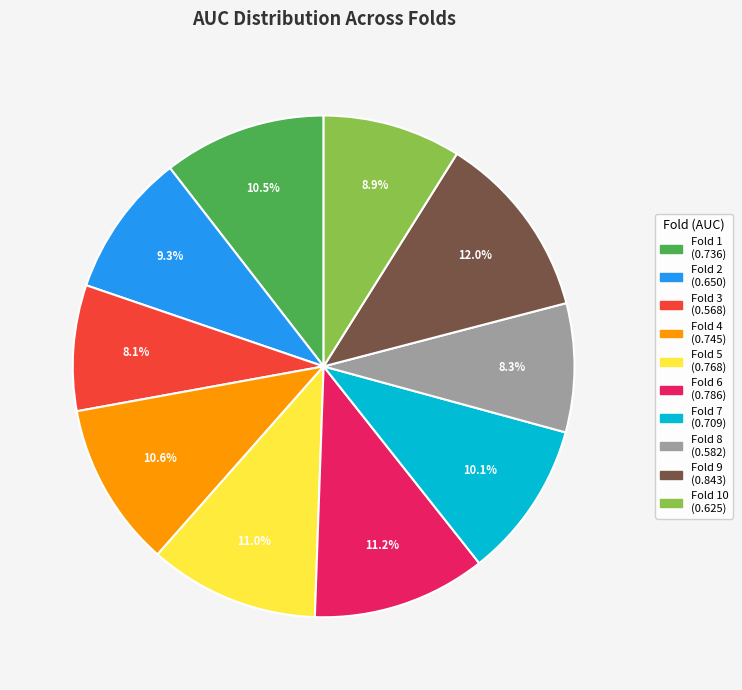

Does any single category account for the majority?

No